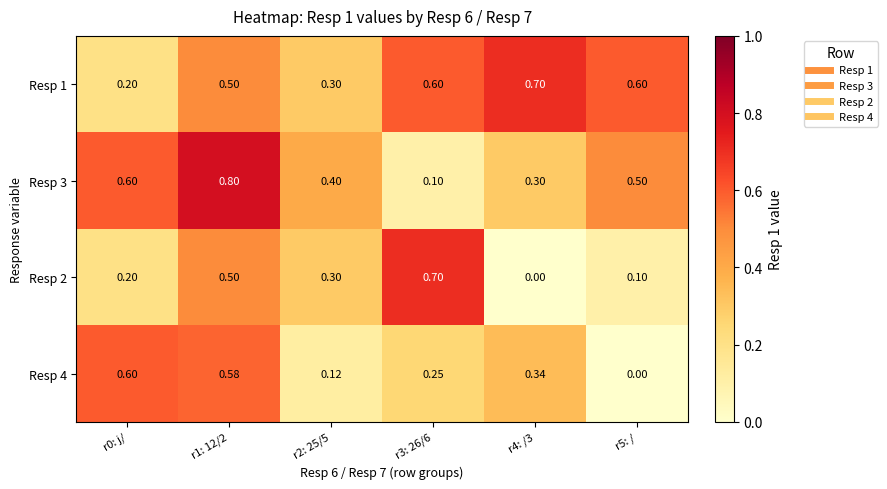

Is the value of Resp 1 at r0: j/ greater than the value of Resp 3 at r1: 12/2?

No